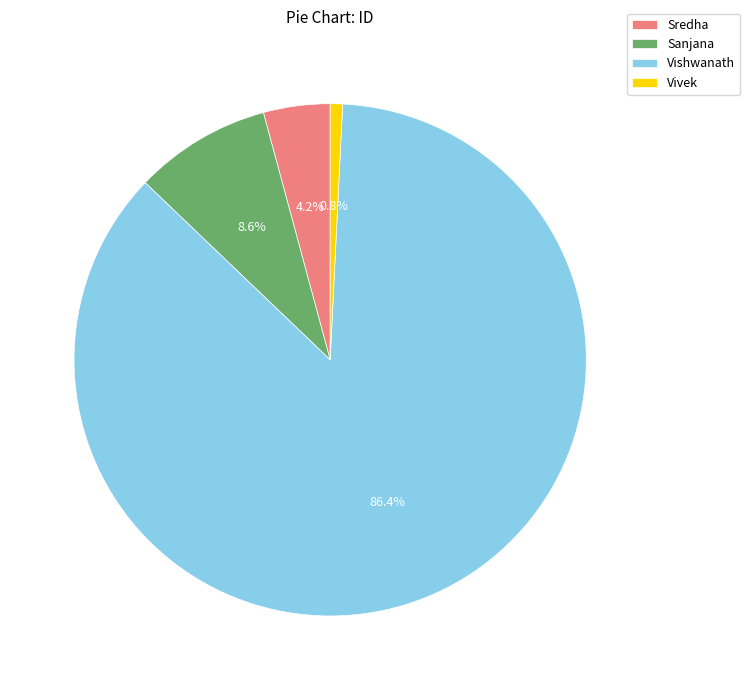

How many segments does this pie chart have?

4